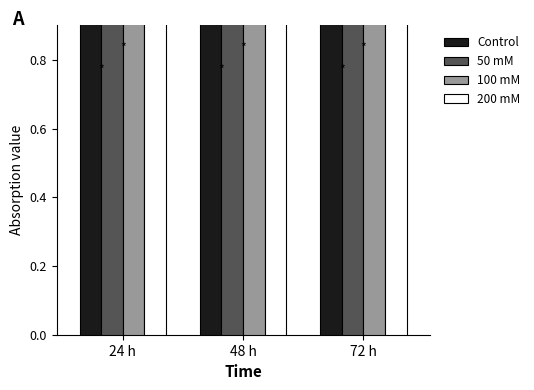

What is the value of the 200 mM bar at the 1st from the left?

9.3